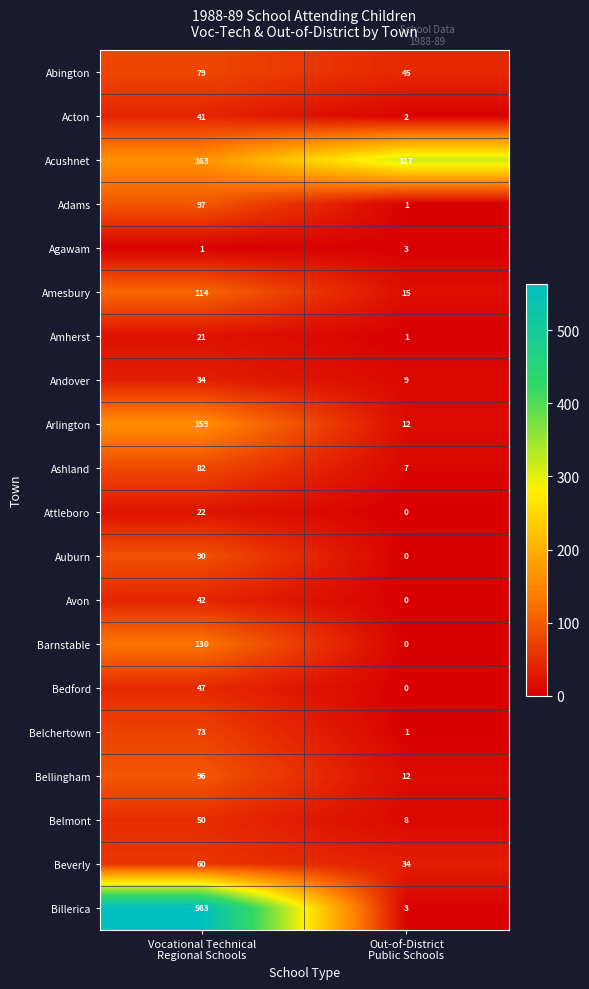

What is the average value of the Acton series?

22